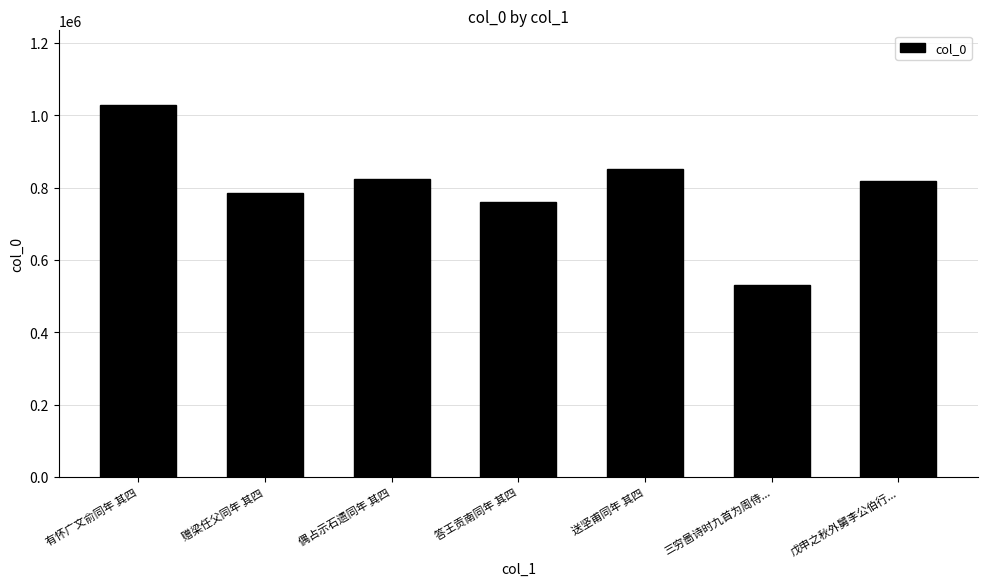

What is the label of the 4th bar from the right?

答王贡南同年 其四